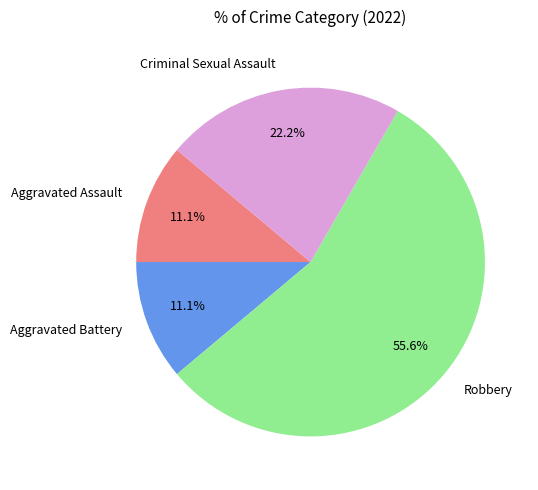

The Robbery slice represents 56% of the pie. True or false?

True